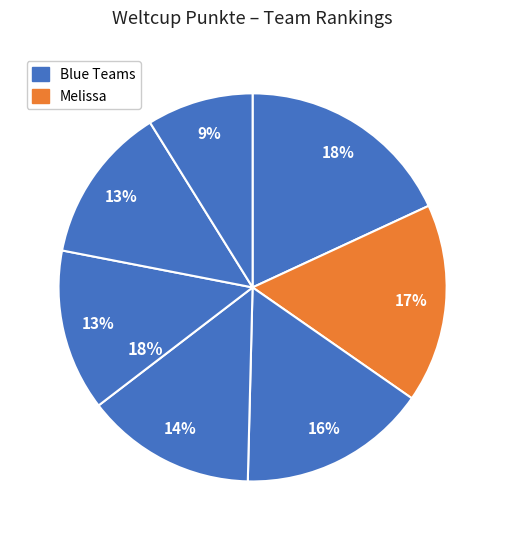

How many slices are in this pie chart?

7